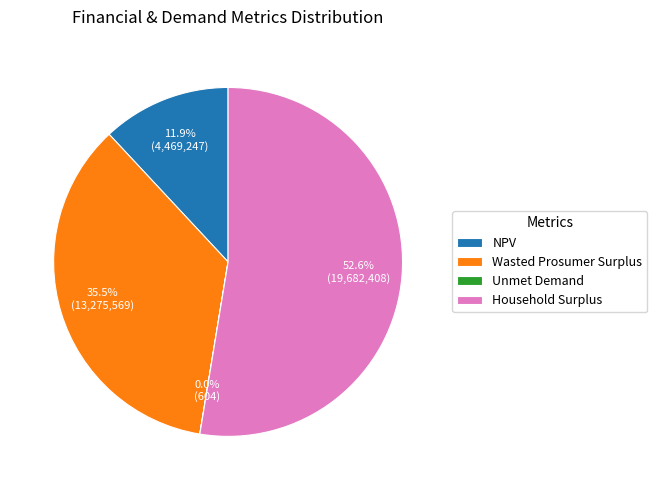

To the nearest percent, what is the difference between the largest and smallest slice percentages?

53%